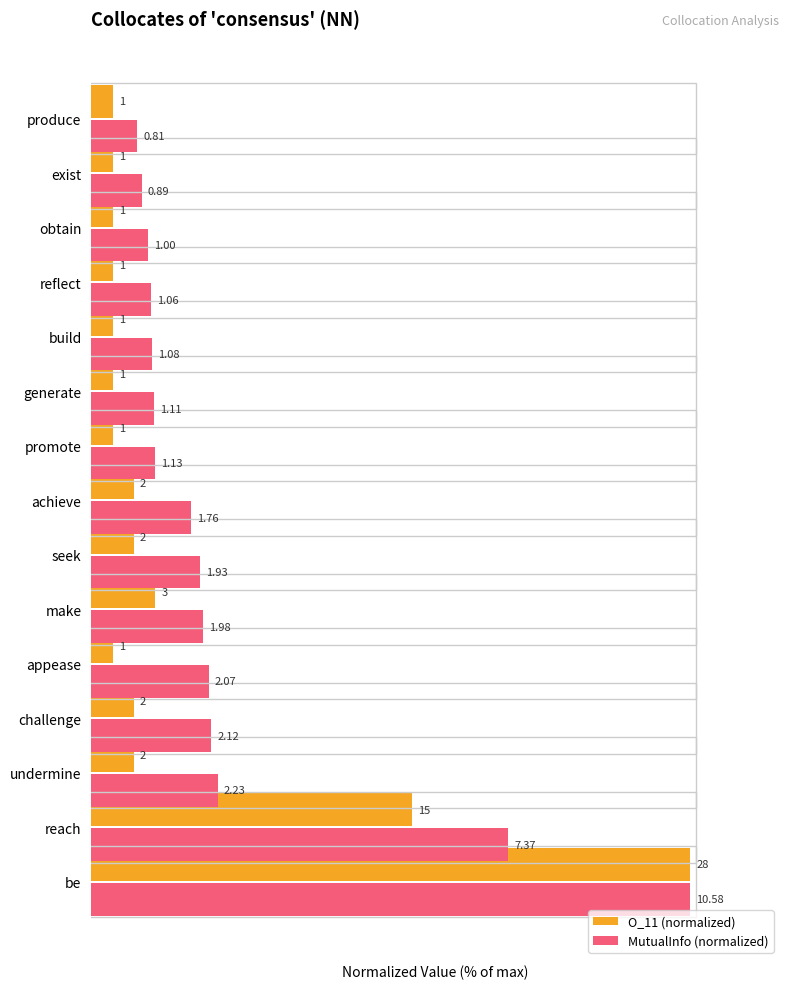

What are all the series names shown in the legend?

O_11 (normalized), MutualInfo (normalized)